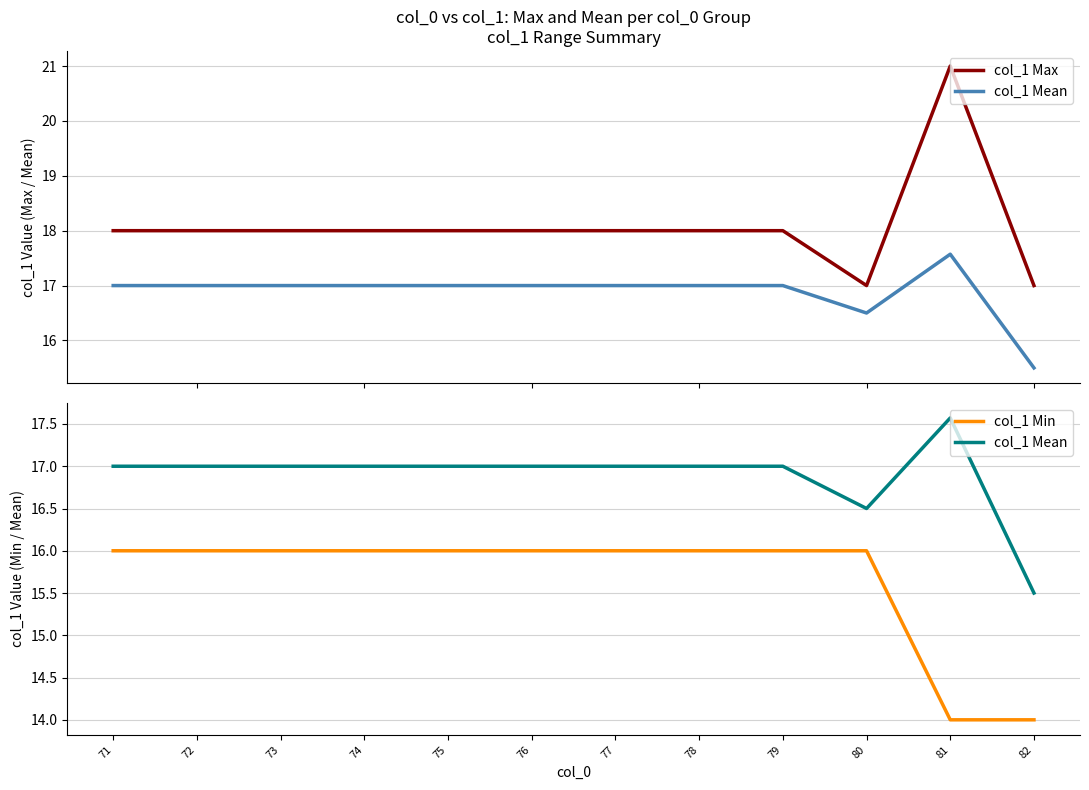

True or false: col_1 Min and col_1 Mean intersect in this chart.

False